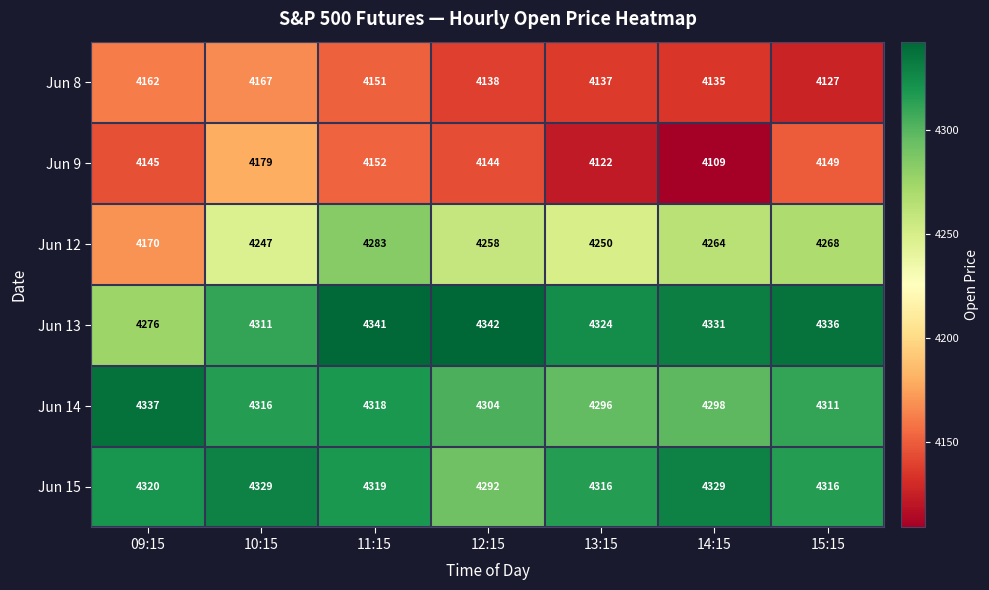

What is the difference between the Jun 14 values at 14:15 and 12:15?

6